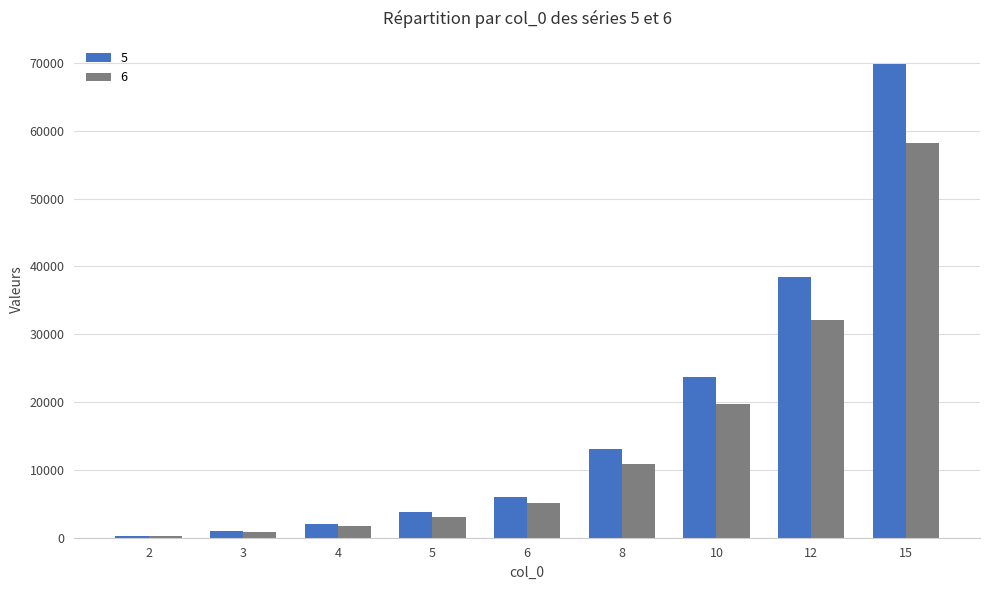

How many data points does each series have?

9